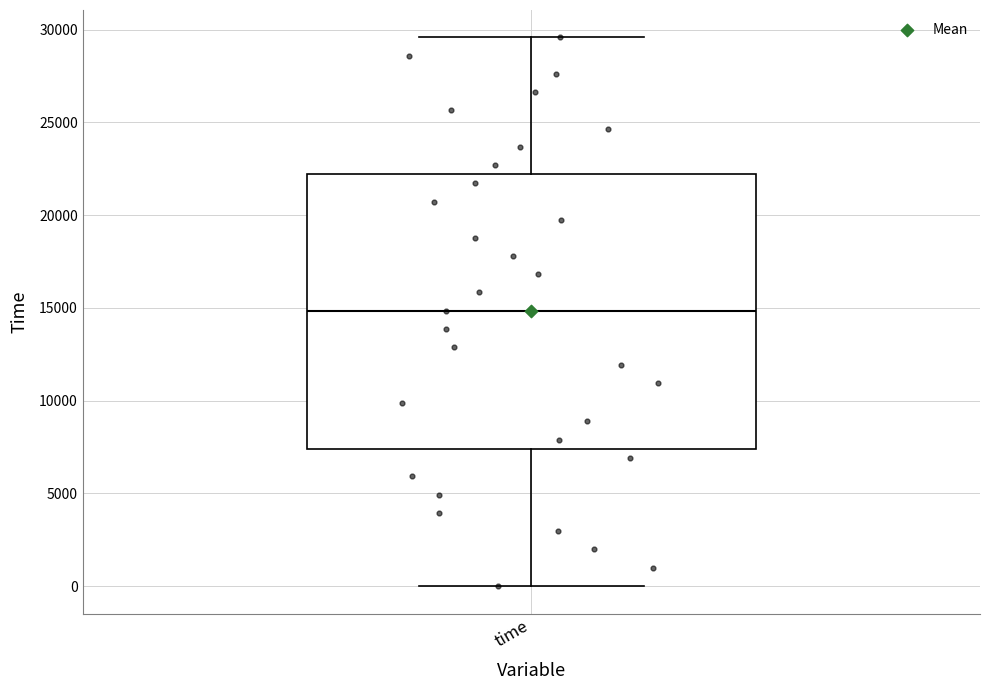

Where does the upper whisker of the box for time end on the y-axis? The values are not printed on the chart, so give them approximately, as read against the axis.

29500